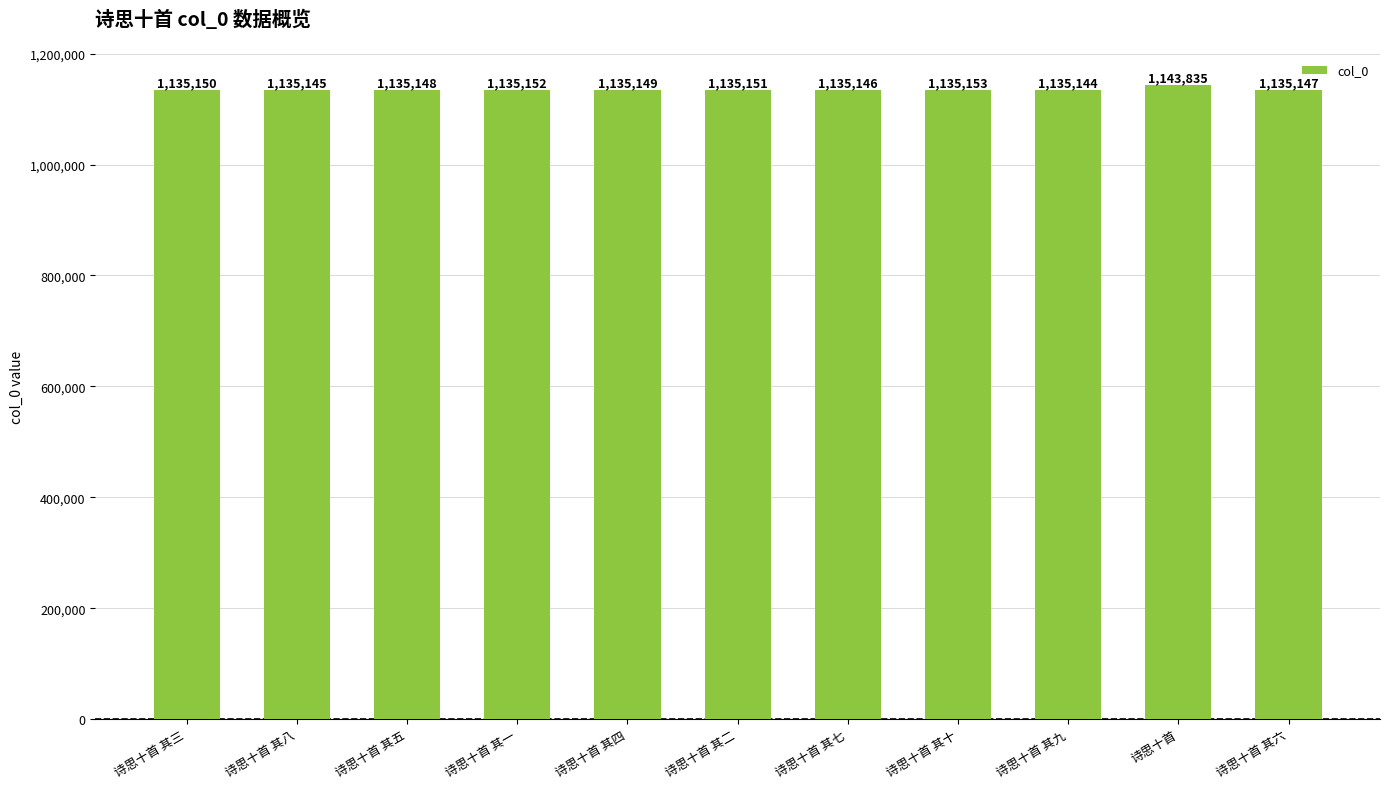

List the labels in order of value, largest first.

诗思十首, 诗思十首 其十, 诗思十首 其一, 诗思十首 其二, 诗思十首 其三, 诗思十首 其四, 诗思十首 其五, 诗思十首 其六, 诗思十首 其七, 诗思十首 其八, 诗思十首 其九